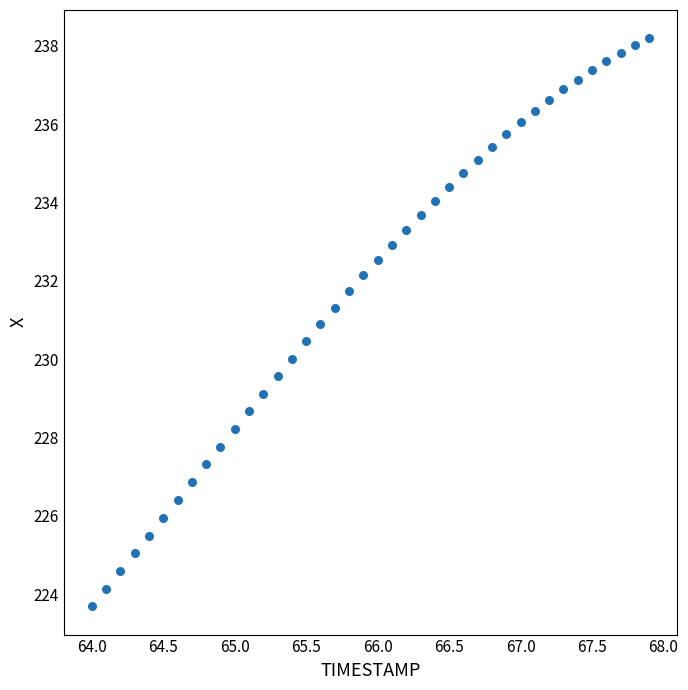

What is the range of Y values (max minus min)?

14.5